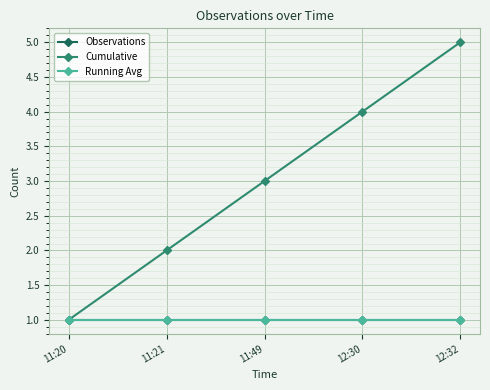

What position from the left is 11:20?

1